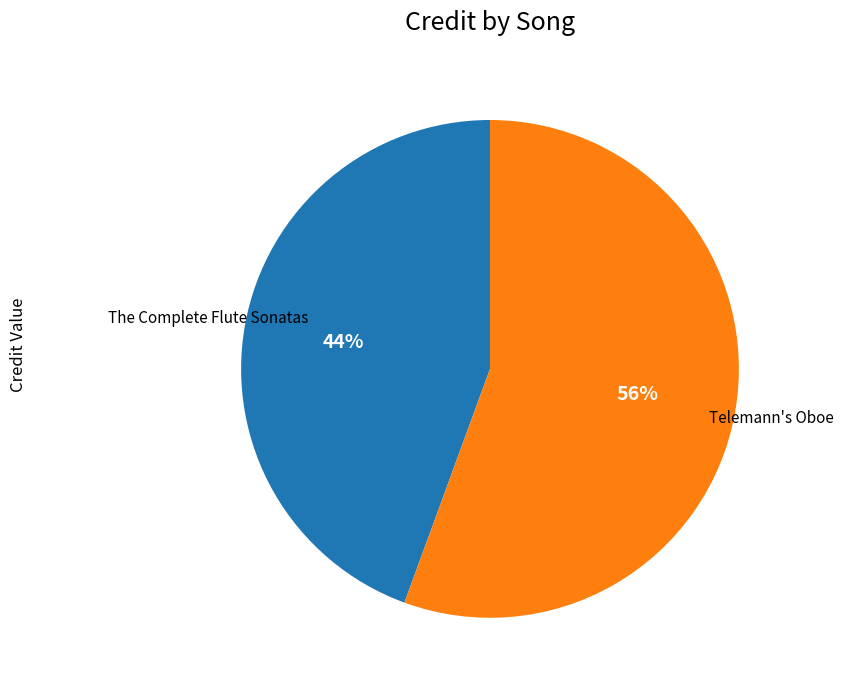

To the nearest percent, what is the combined percentage of Telemann's Oboe and The Complete Flute Sonatas?

100%